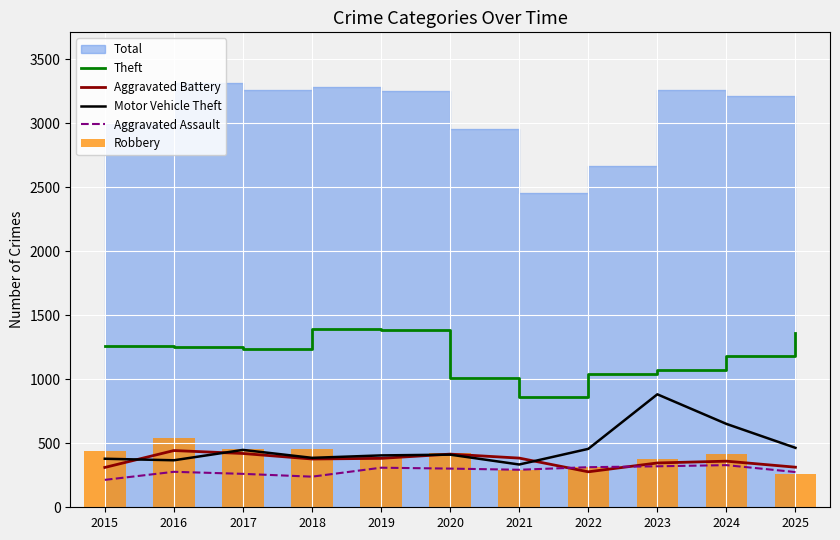

What is the maximum value for Aggravated Assault?

329